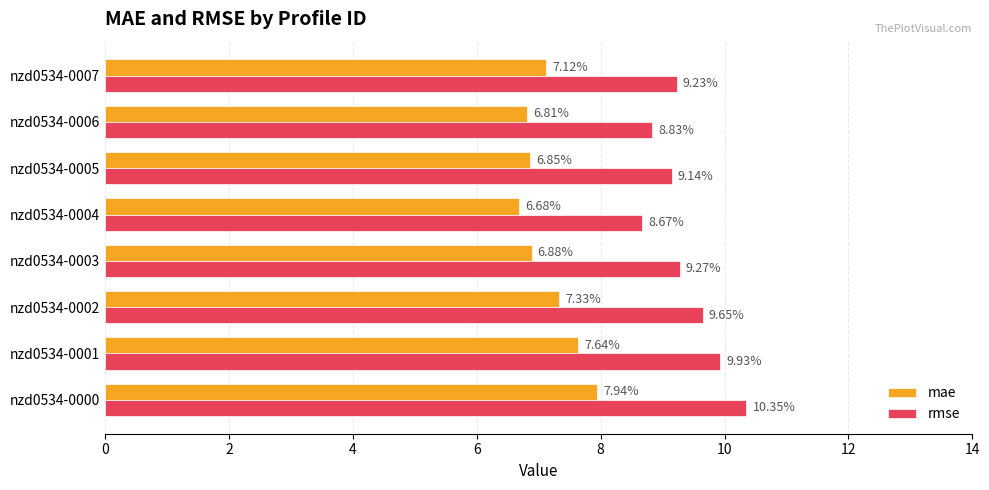

What is the difference between the second highest and minimum values in the mae series?

1.0